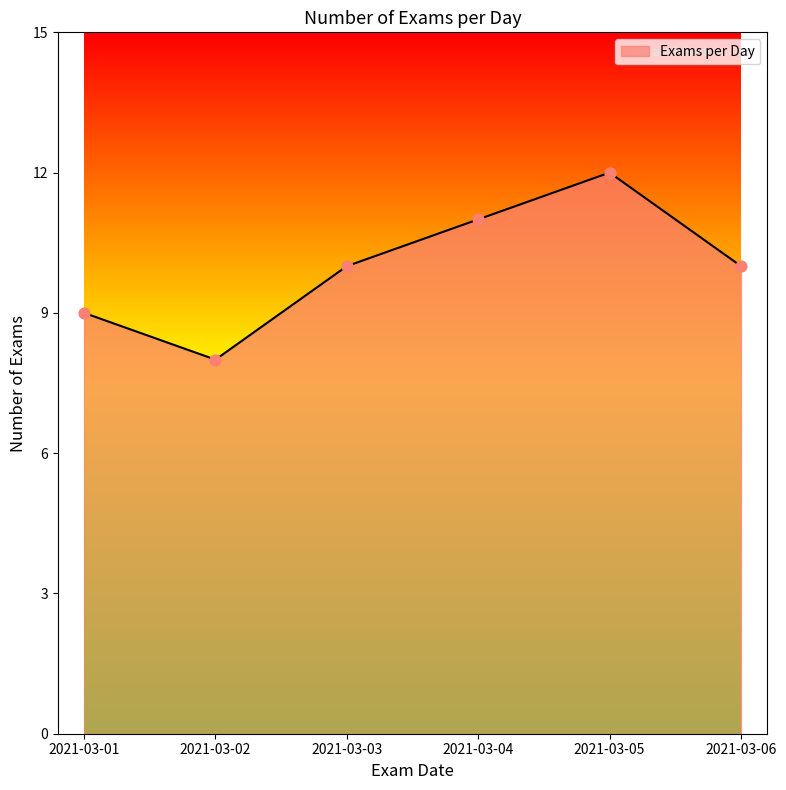

Which has a higher value, 2021-03-05 or 2021-03-02?

2021-03-05